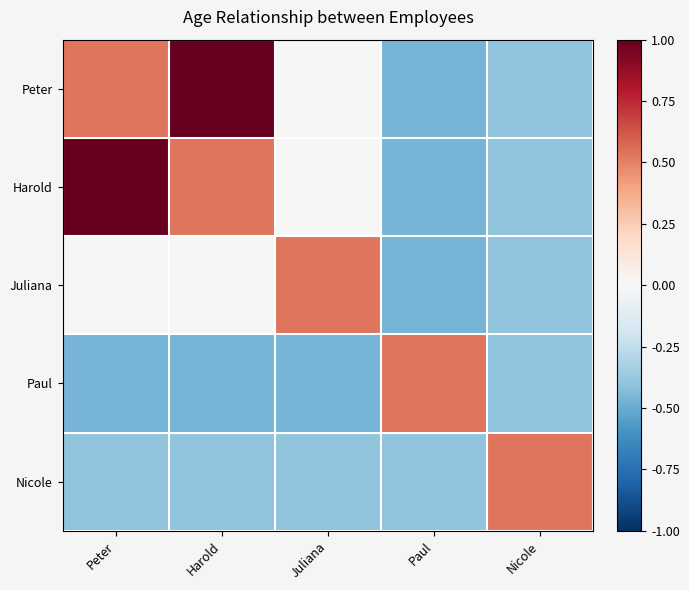

Which label corresponds to the largest value in the chart?

Harold